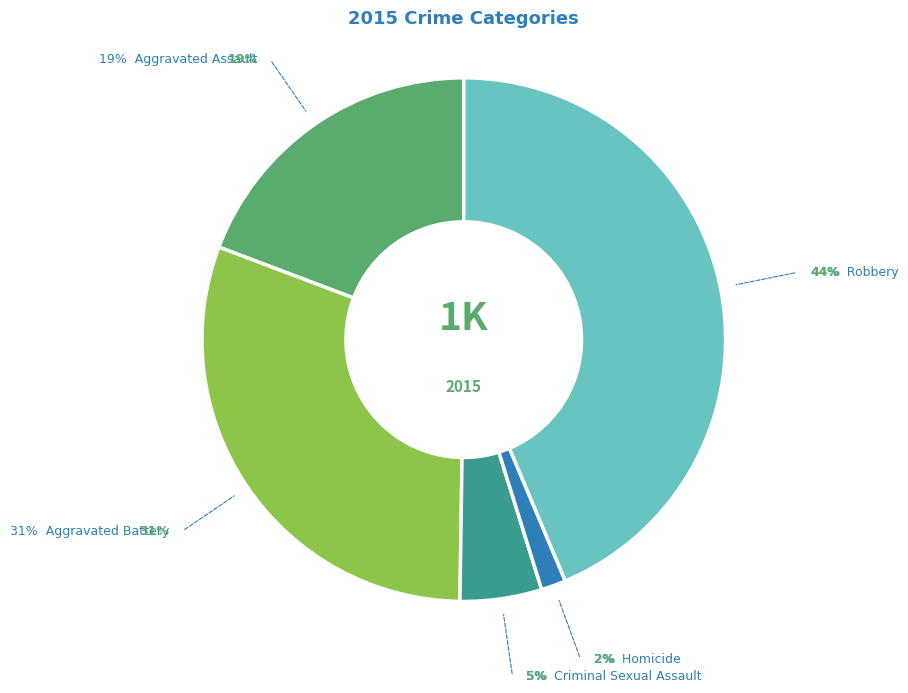

Is it true that Homicide is 11% of the pie?

False